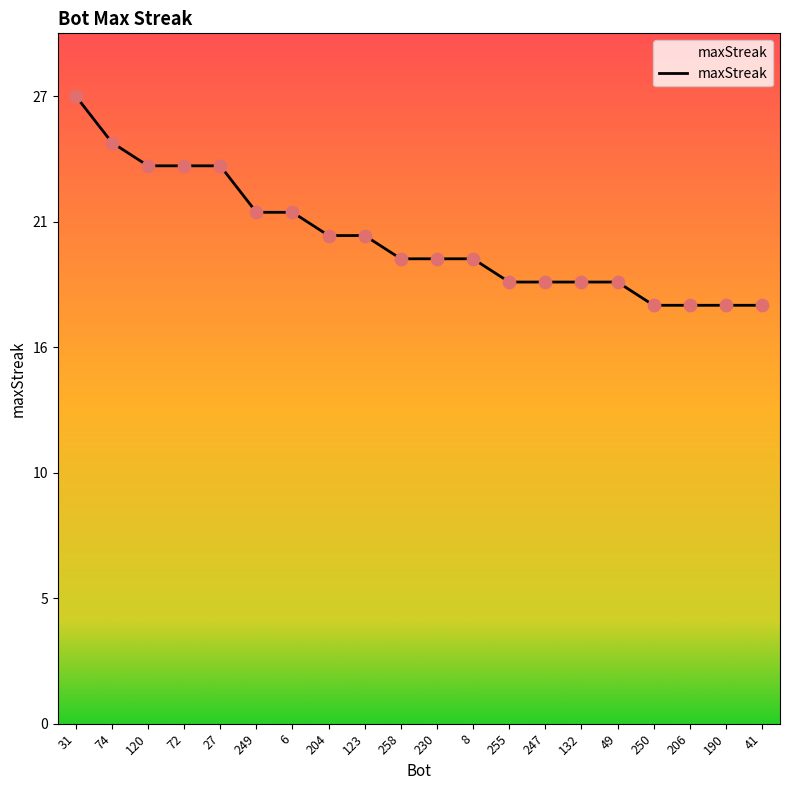

What is the change in value from 8 to 190?

-2